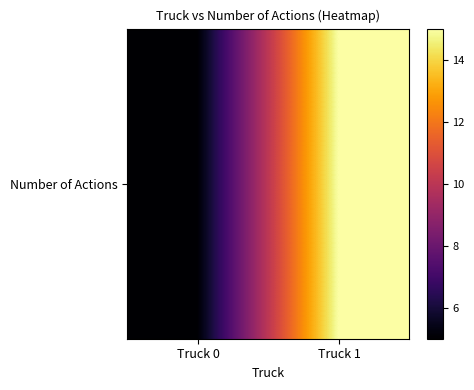

What is the minimum value shown in the chart?

5